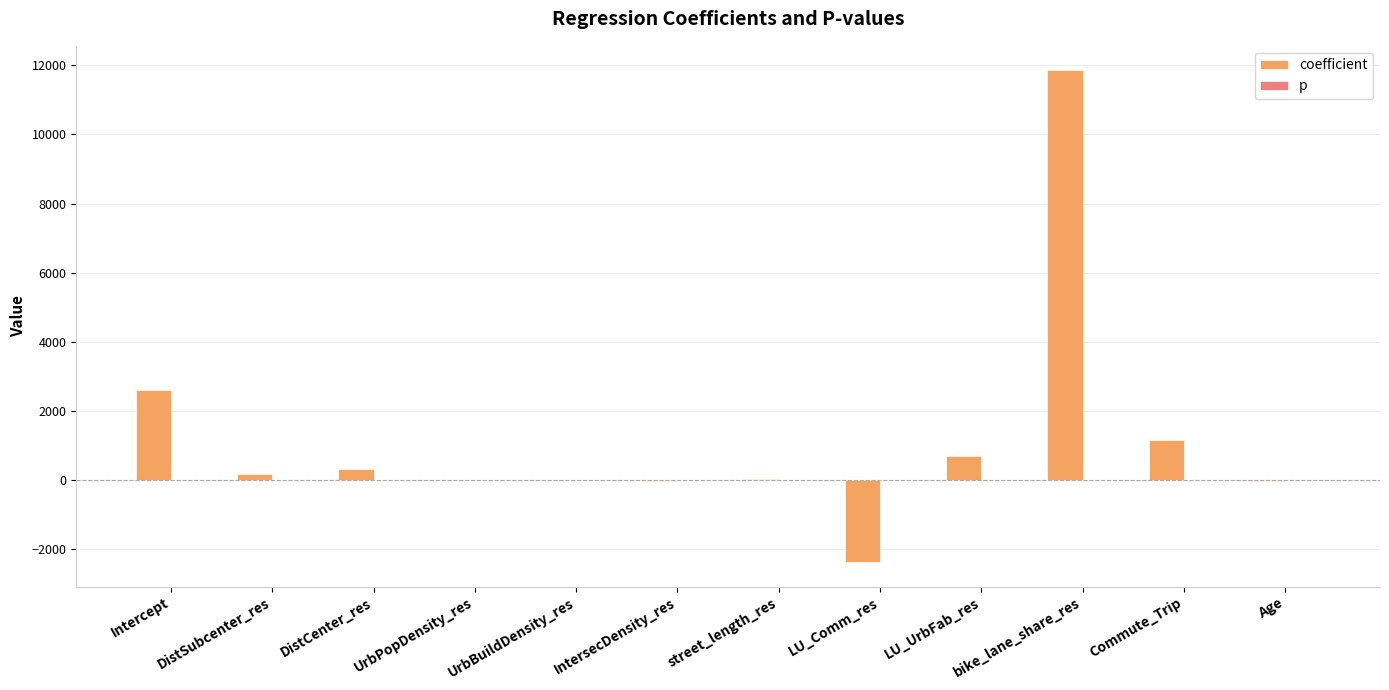

True or false: coefficient has a value of -2374.7 at LU_Comm_res.

True